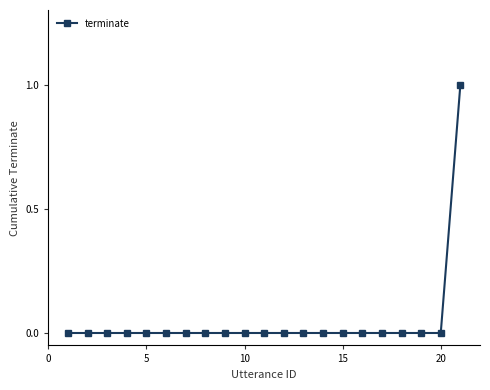

How many categories are shown in the chart?

21